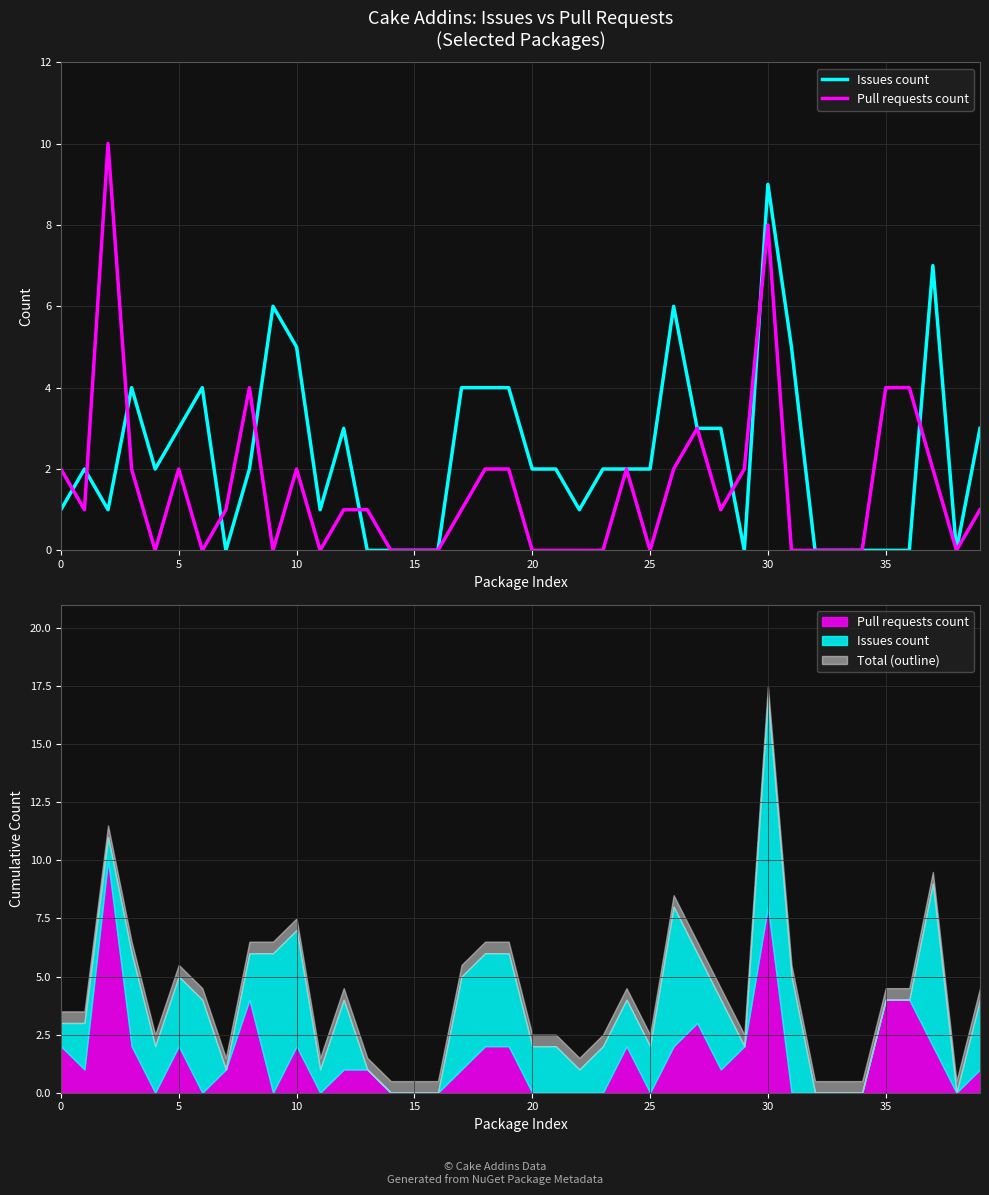

Rank the series by their average value, from lowest to highest.

Pull requests count, Issues count